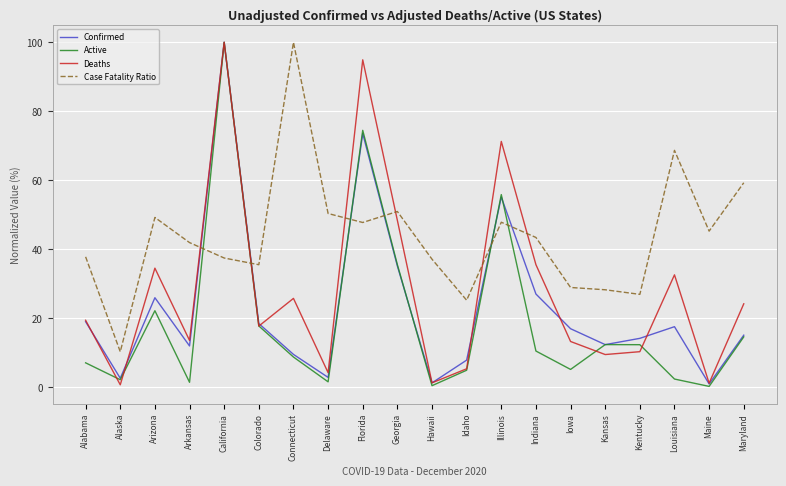

True or false: Deaths has a value of 35.5 at Indiana.

True